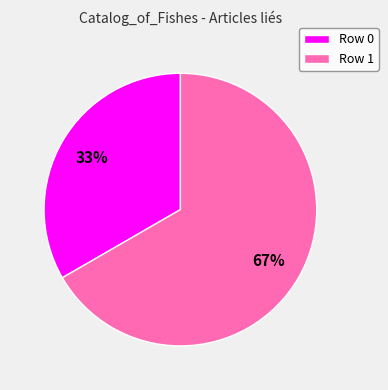

Is the sum of Row 1 and Row 0 greater than half?

Yes